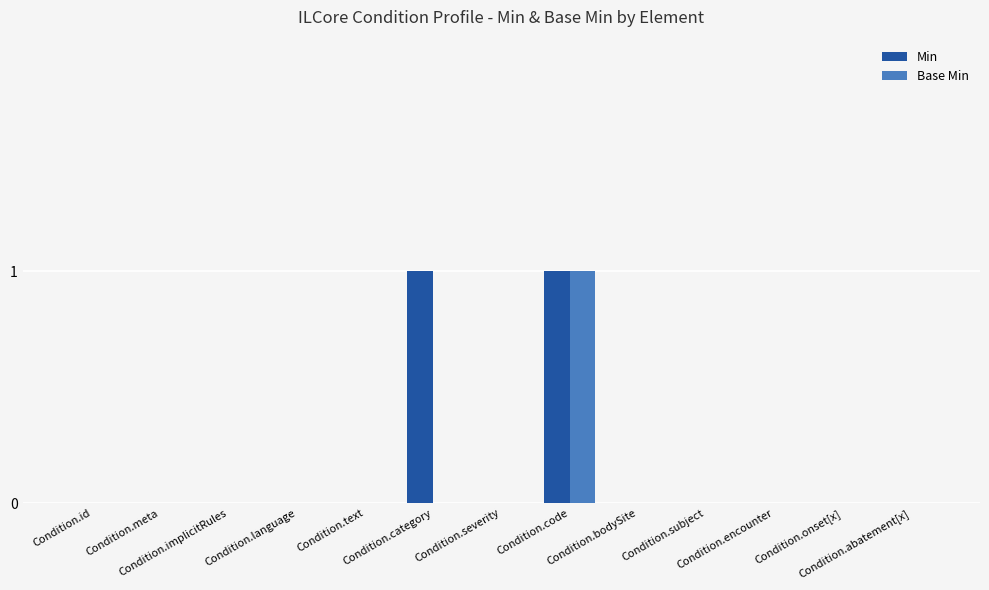

True or false: Min has a value of 0 at Condition.bodySite.

True